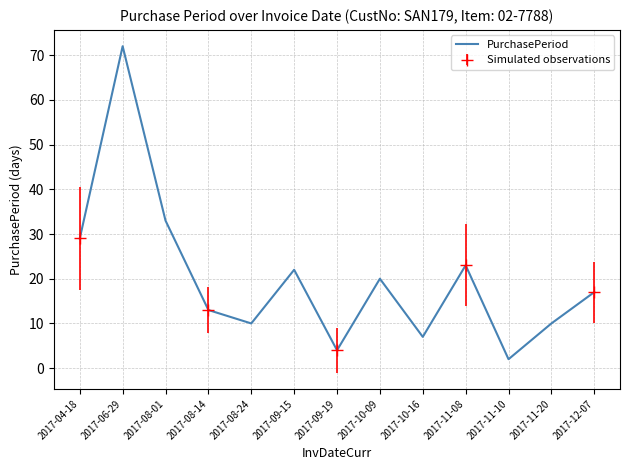

List the labels in order of value, largest first.

2017-06-29, 2017-08-01, 2017-04-18, 2017-11-08, 2017-09-15, 2017-10-09, 2017-12-07, 2017-08-14, 2017-08-24, 2017-11-20, 2017-10-16, 2017-09-19, 2017-11-10